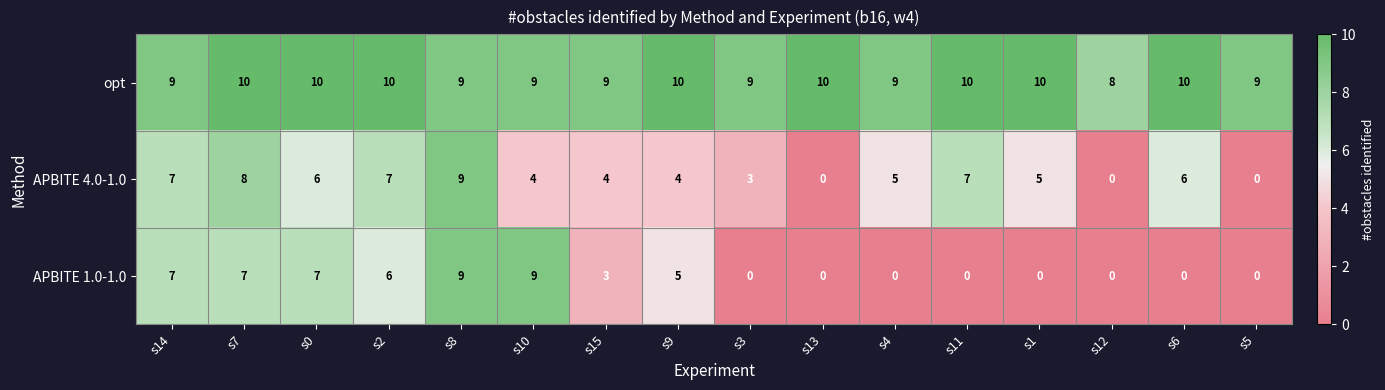

Rank the series by their average value, from highest to lowest.

opt, APBITE 4.0-1.0, APBITE 1.0-1.0